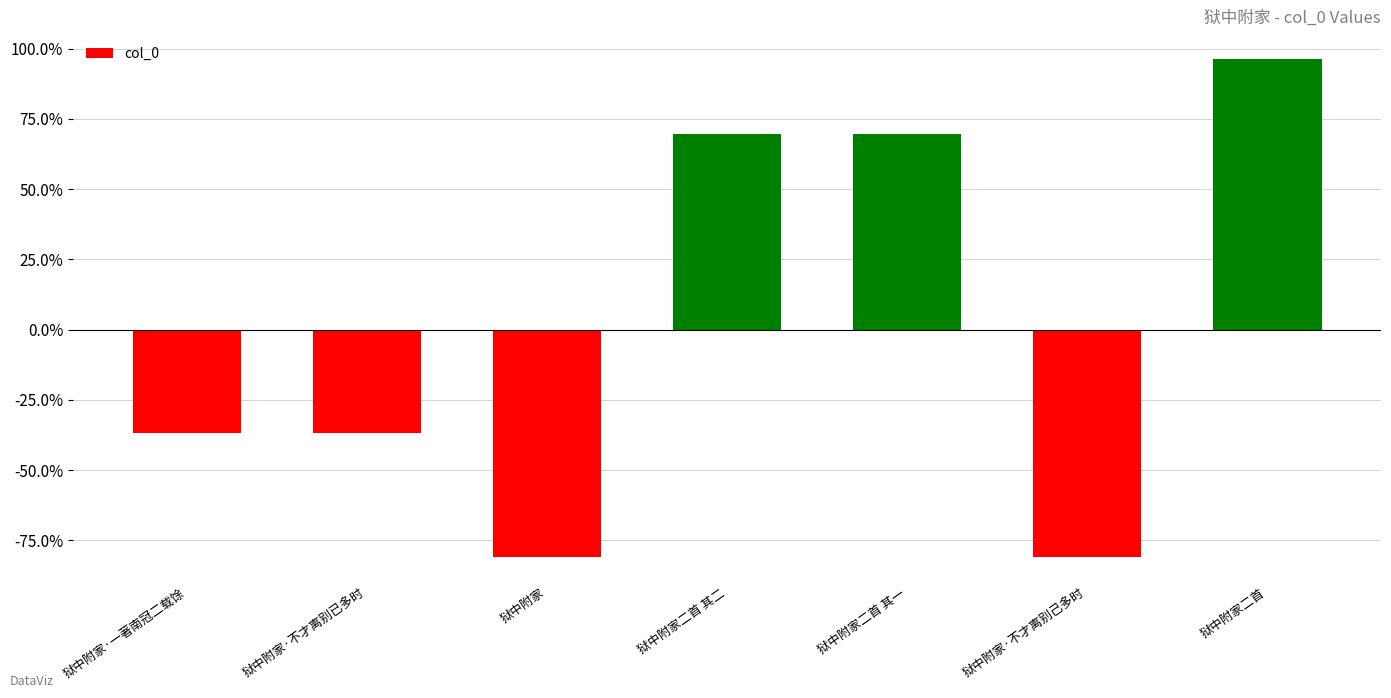

Does the chart contain stacked bars?

No